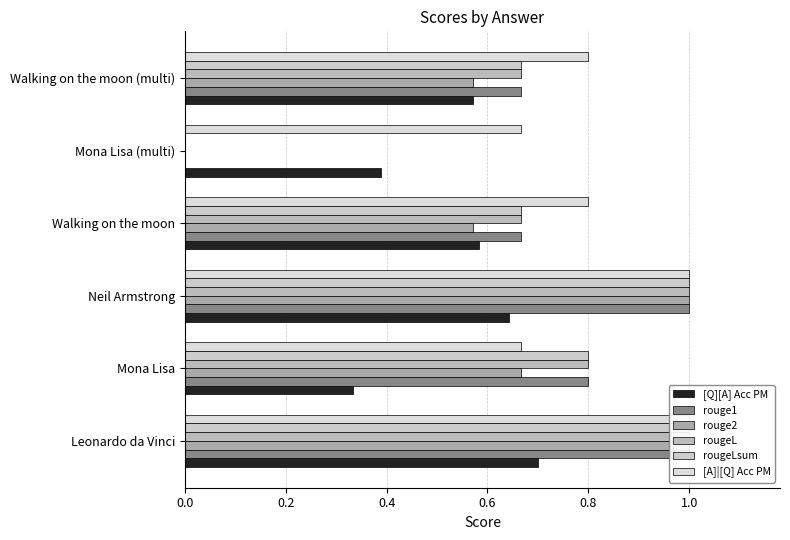

What is the difference between the [Q][A] Acc PM values at Mona Lisa (multi) and Neil Armstrong?

0.3